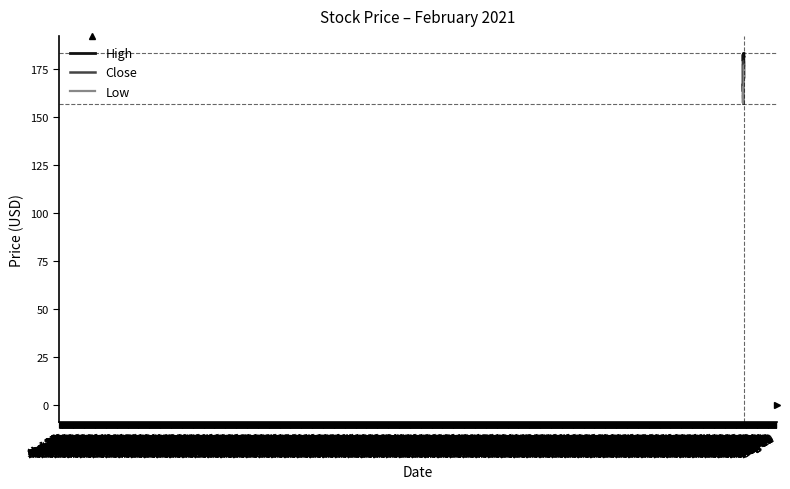

Which series has the largest total across all categories?

High